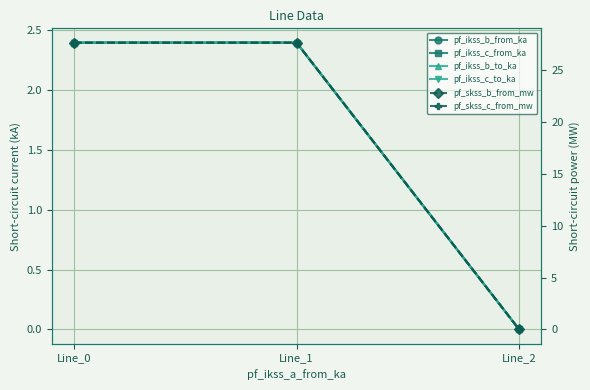

Is it true that pf_skss_c_from_mw equals 8.8 at Line_0?

False